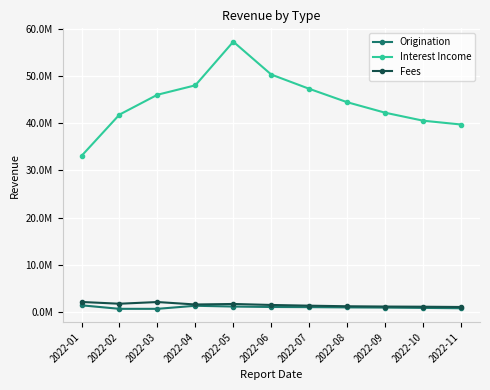

What are all the series names shown in the legend?

Origination, Interest Income, Fees